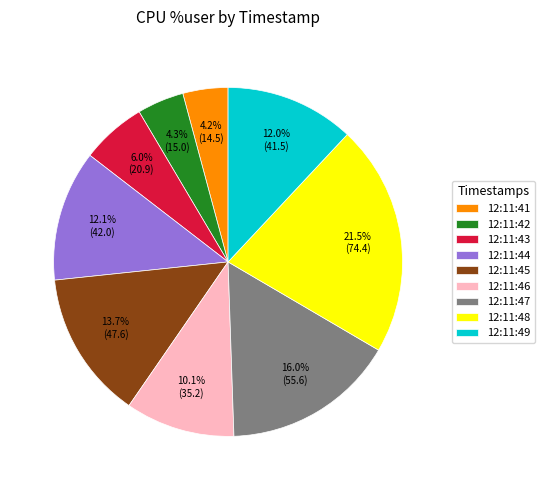

To the nearest percent, what percentage of the pie is 12:11:47?

16%